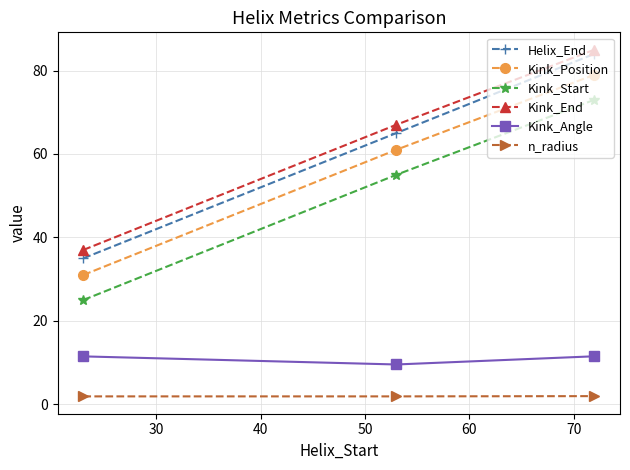

What is the greatest value displayed?

85.0